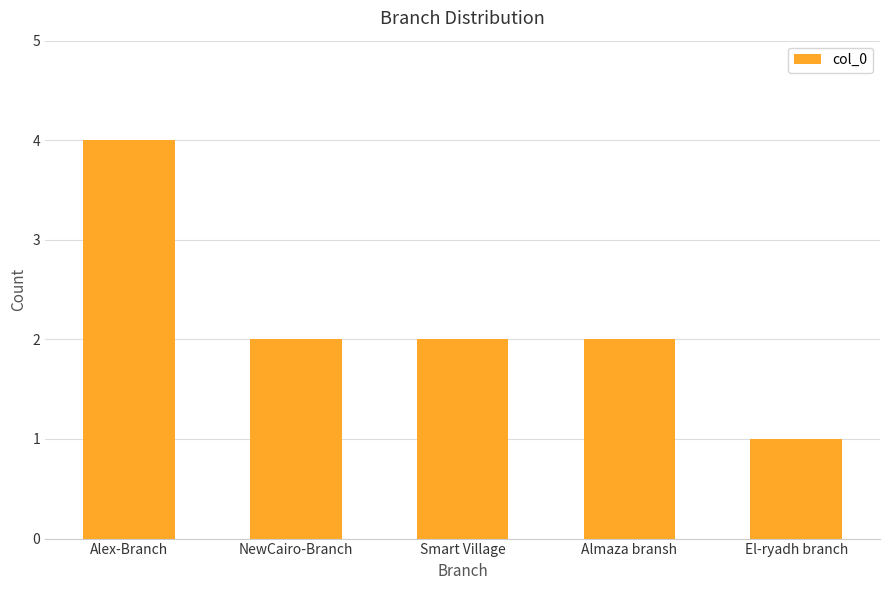

Are the bars grouped side by side (vs. stacked)?

No